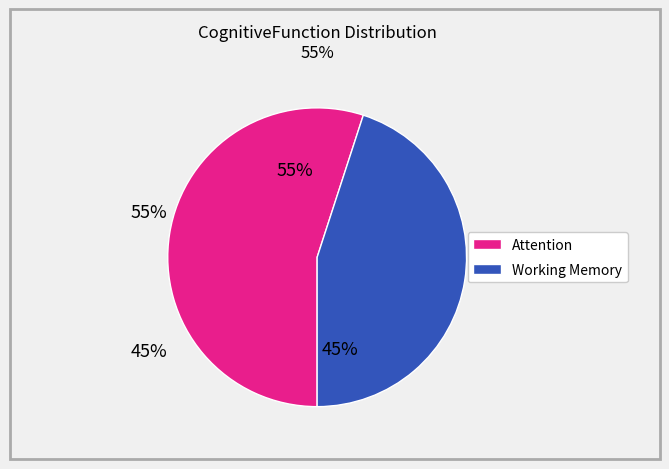

To the nearest percent, what is the difference between the largest and smallest slice percentages?

10%